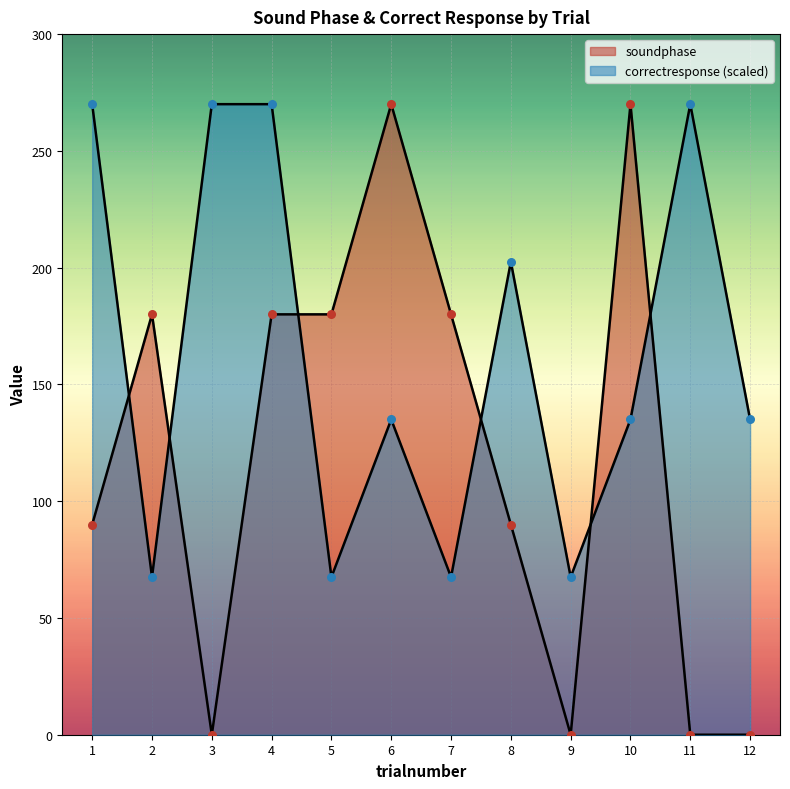

Which series reaches the maximum Y coordinate?

soundphase